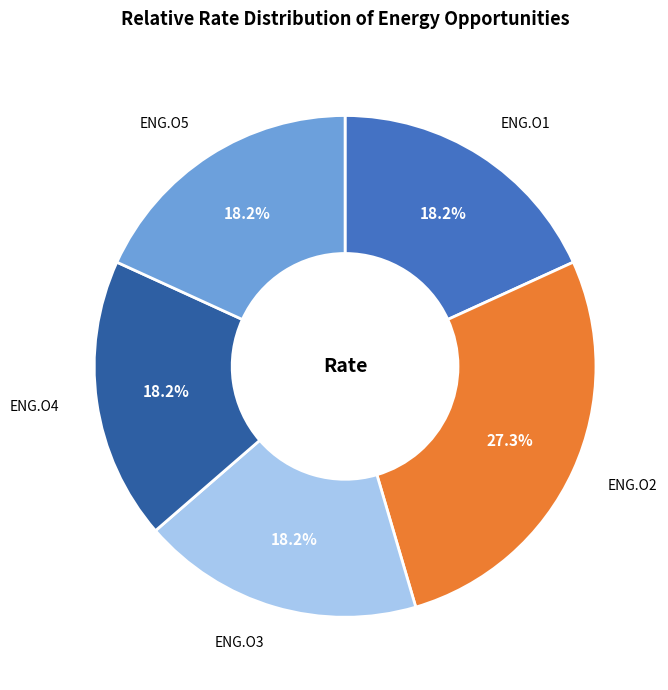

What percentage is NOT represented by ENG.O4?

81.8%